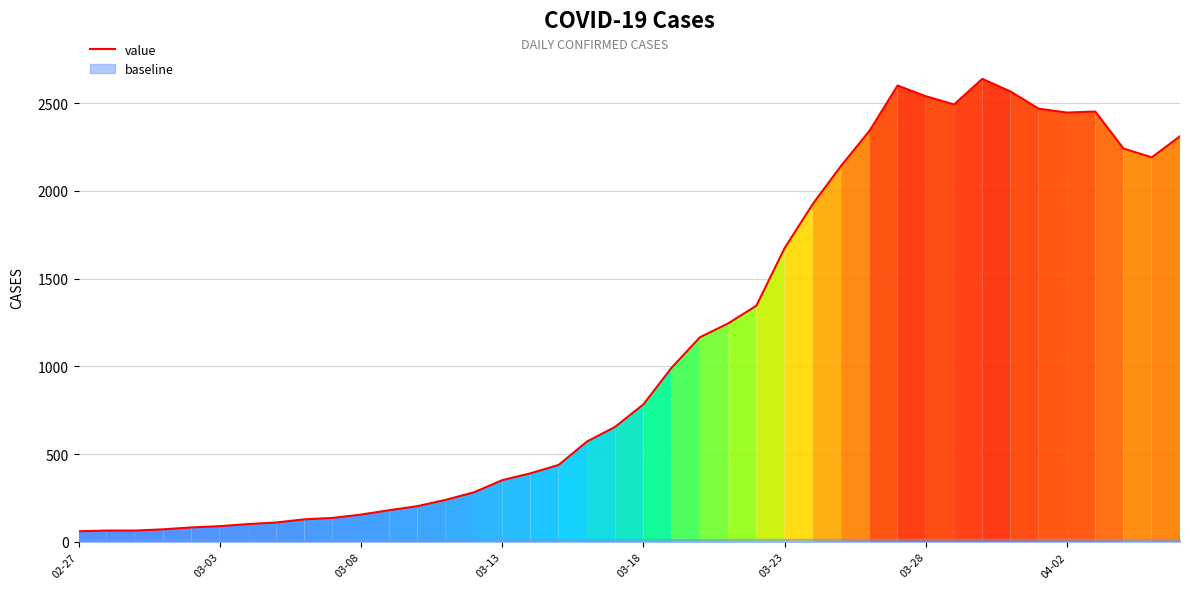

What is the highest value of the value series?

2638